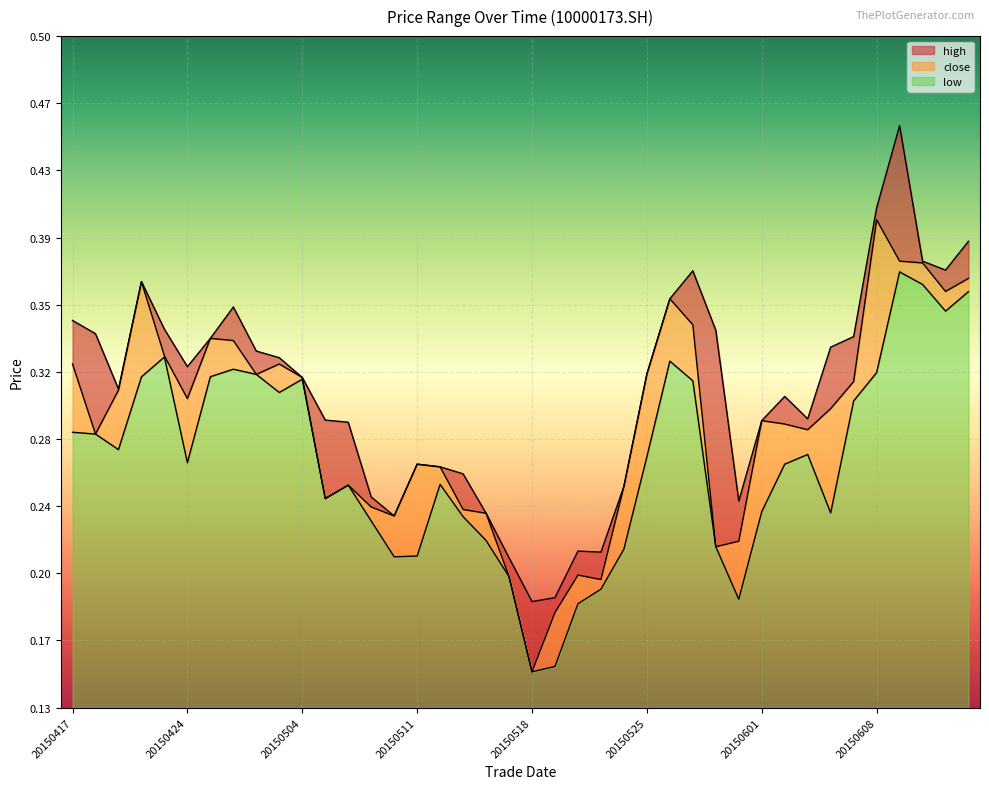

In high, how many points are higher than both neighbors (excluding endpoints)?

7